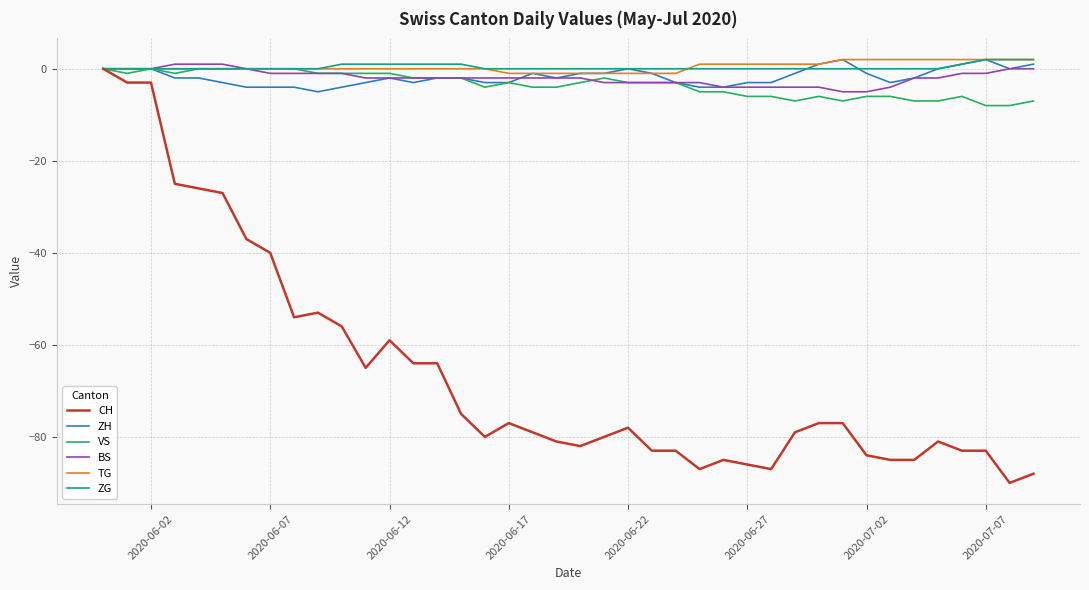

What is the smallest value displayed?

-90